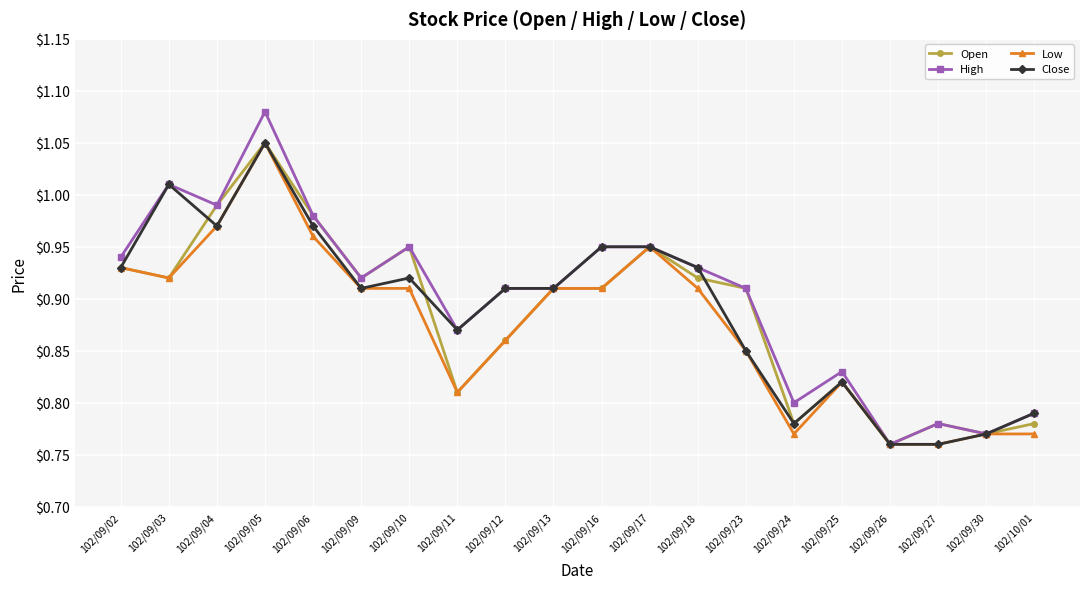

Which category has the highest value across all series?

102/09/05